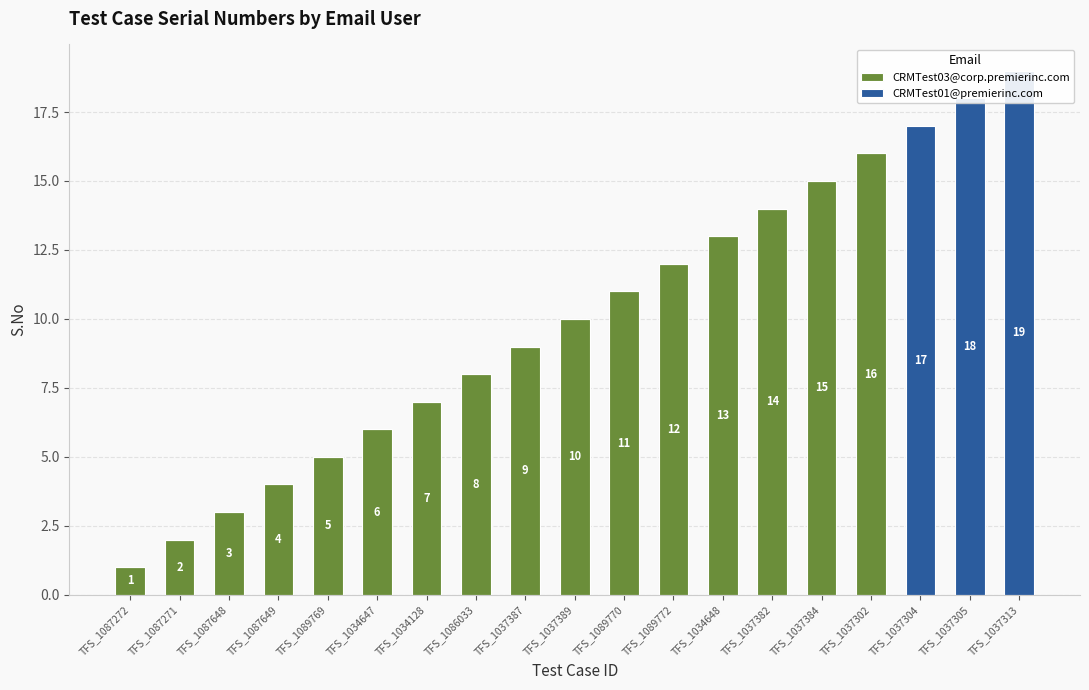

At which label does CRMTest01@premierinc.com reach its minimum?

TFS_1087272